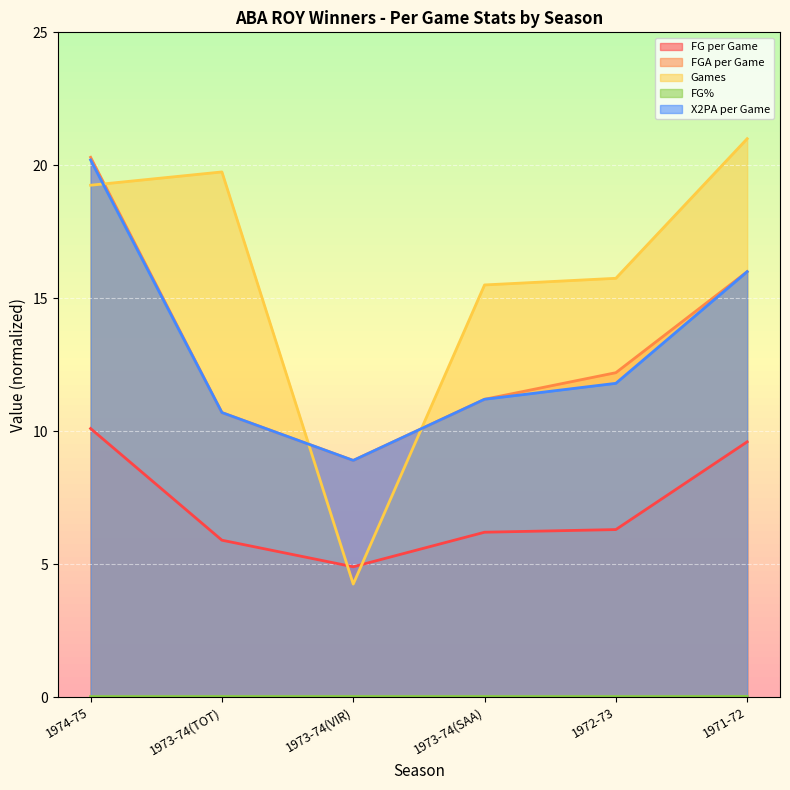

What is the average value of the x2pa_per_game series?

13.1